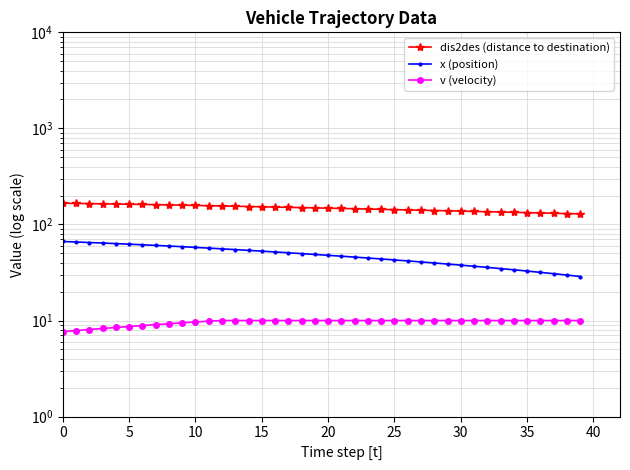

True or false: dis2des (distance to destination) has more than 0 points higher than both neighbors.

False